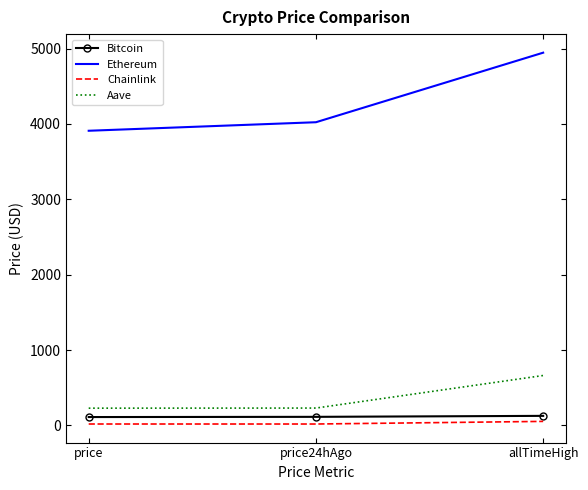

Is the value of Chainlink at price24hAgo greater than the value of Ethereum at price?

No